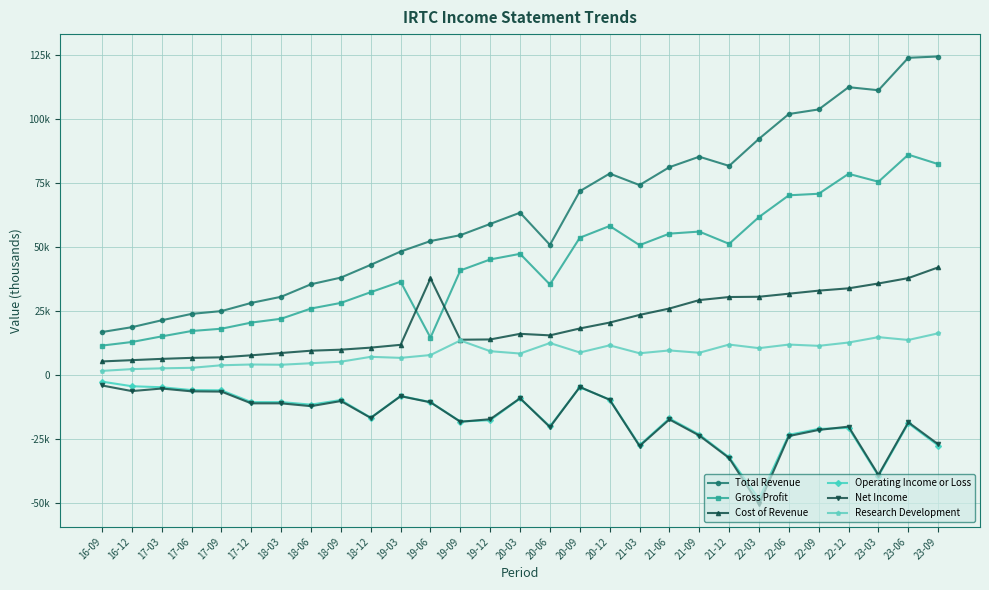

Does the chart have visible grid lines?

Yes